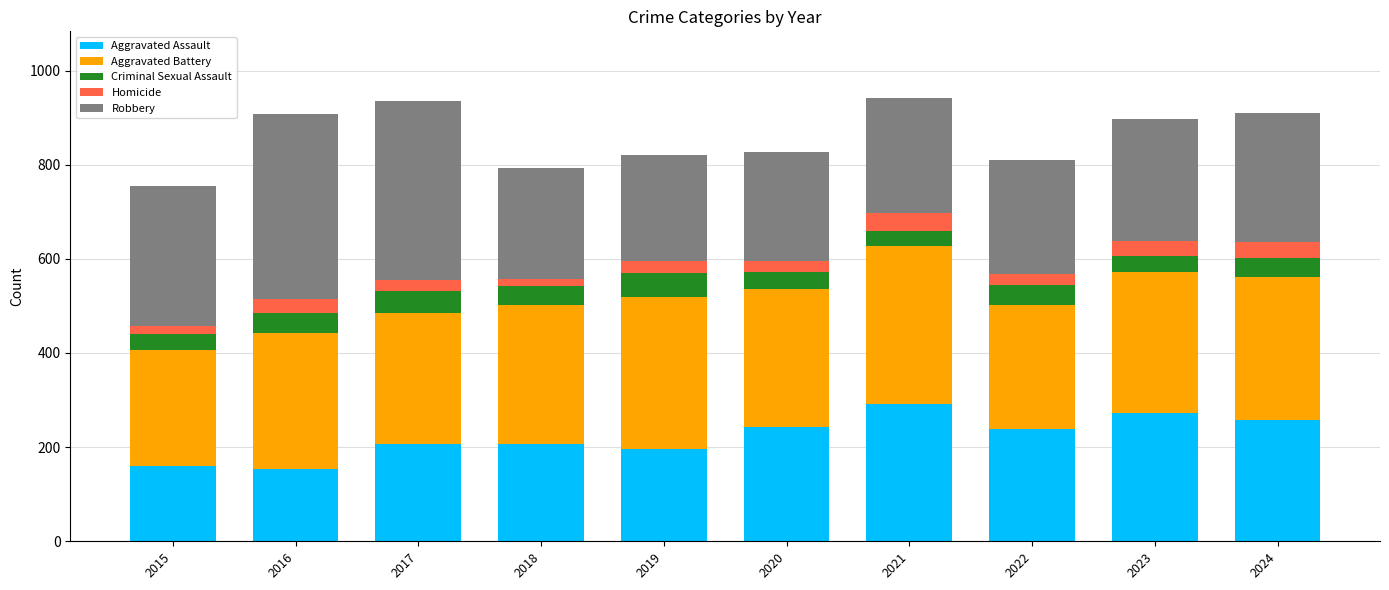

What is the difference between the maximum and minimum values in the Aggravated Assault series?

138